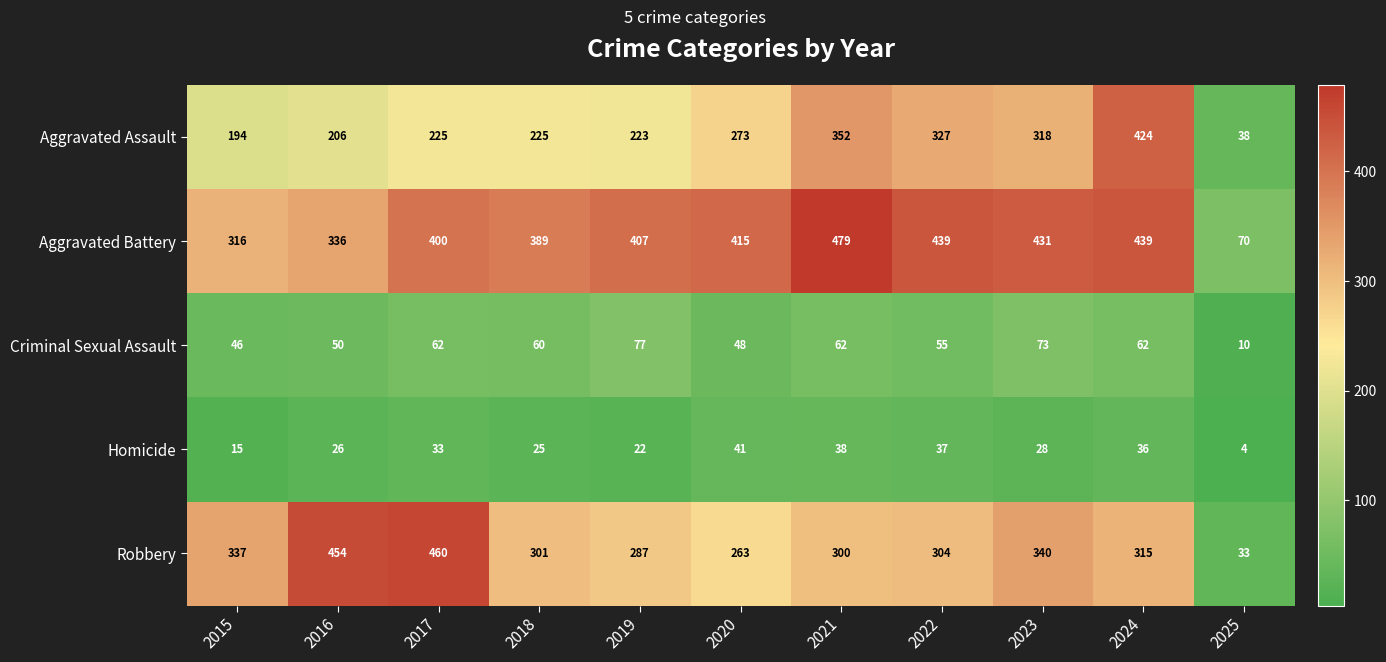

The value of Aggravated Assault at 2024 is 424. True or false?

True